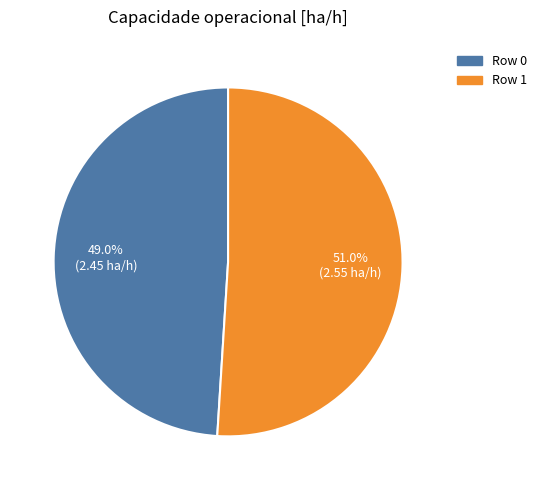

Is there any slice that represents more than half of the pie?

Yes